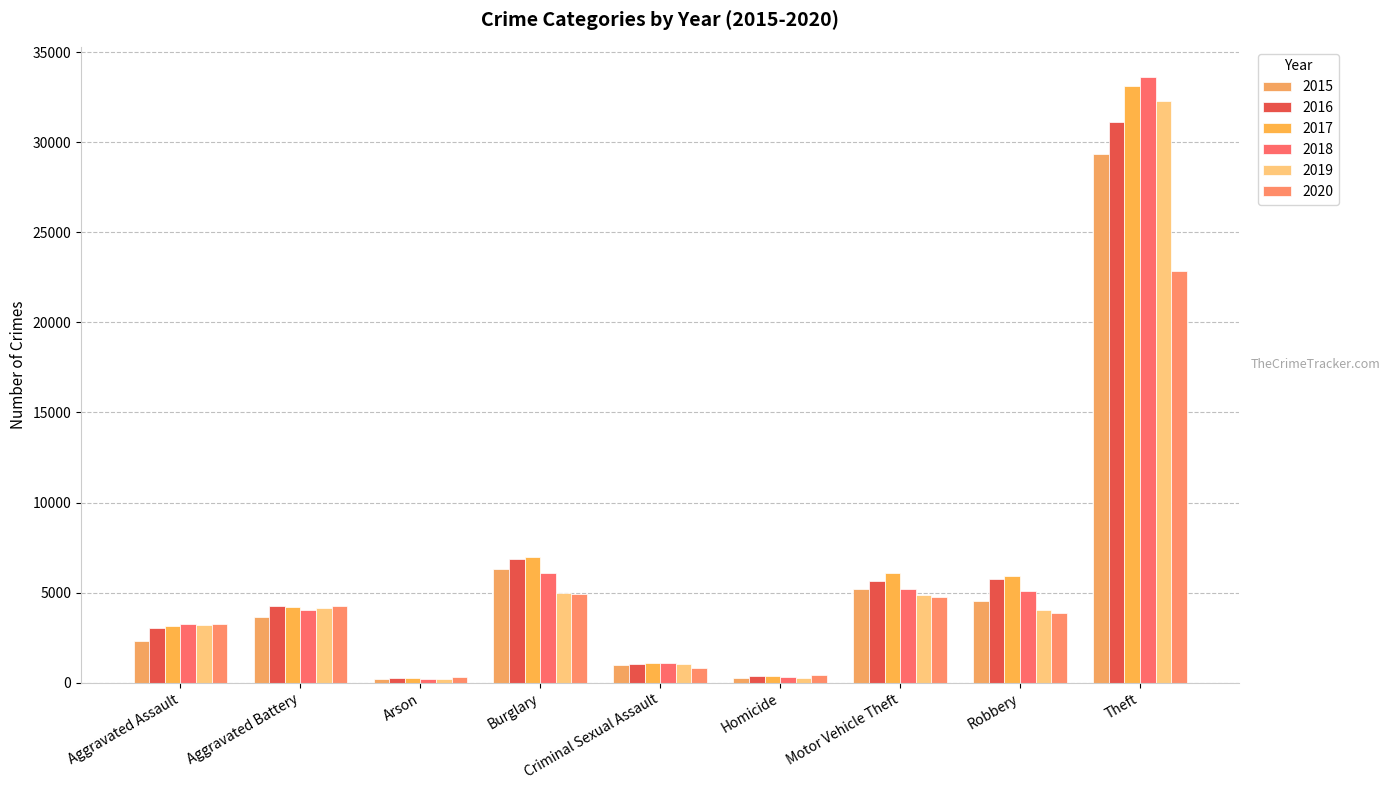

Reading left to right, what are all the values shown in this chart?

2015: 2340	3659	225	6290	963	258	5193	4520	29334
2016: 3010	4274	283	6880	1033	367	5658	5784	31126
2017: 3175	4222	256	6982	1094	383	6088	5932	33106
2018: 3275	4036	191	6083	1088	297	5223	5113	33613
2019: 3223	4161	188	4960	1041	272	4863	4060	32306
2020: 3275	4274	299	4943	838	416	4731	3850	22863